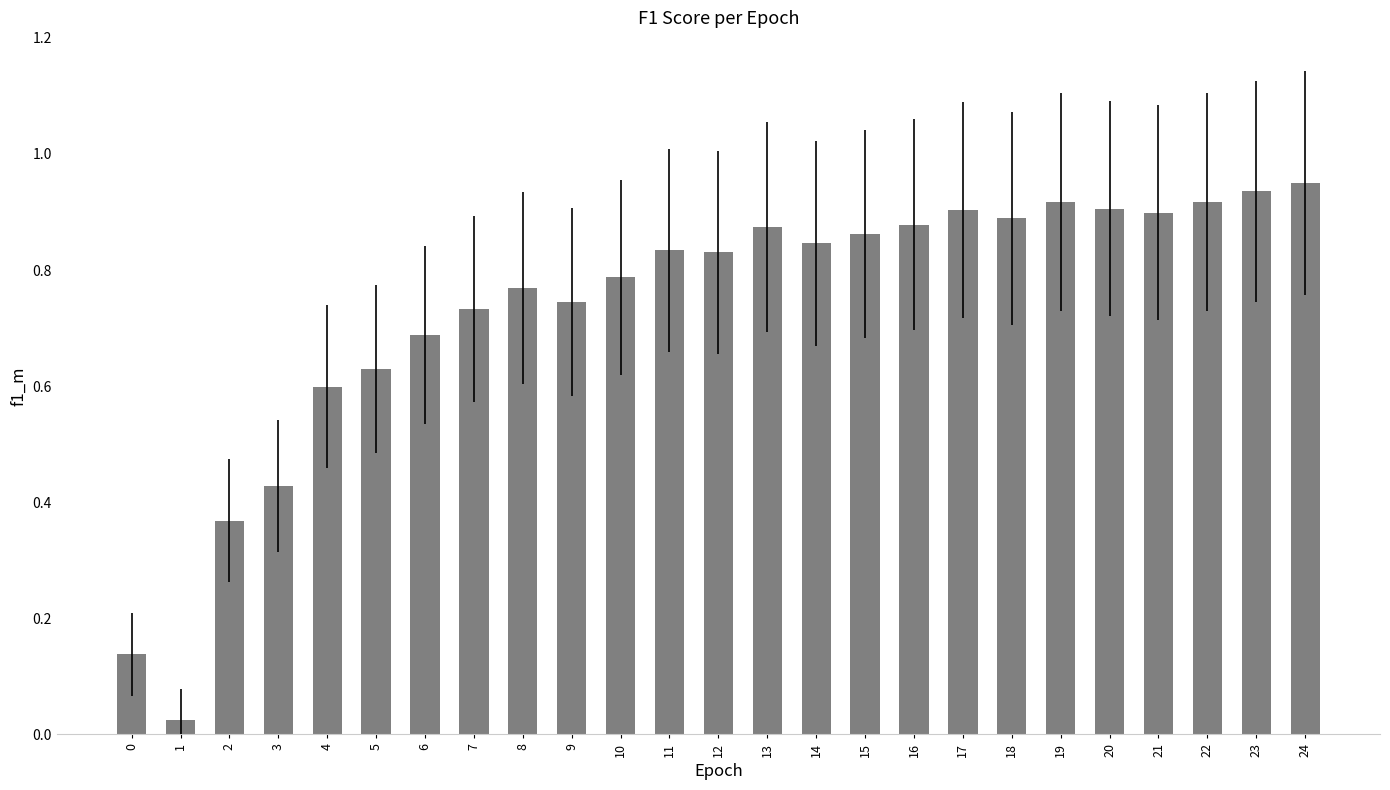

Between 3 and 23, which is larger?

23